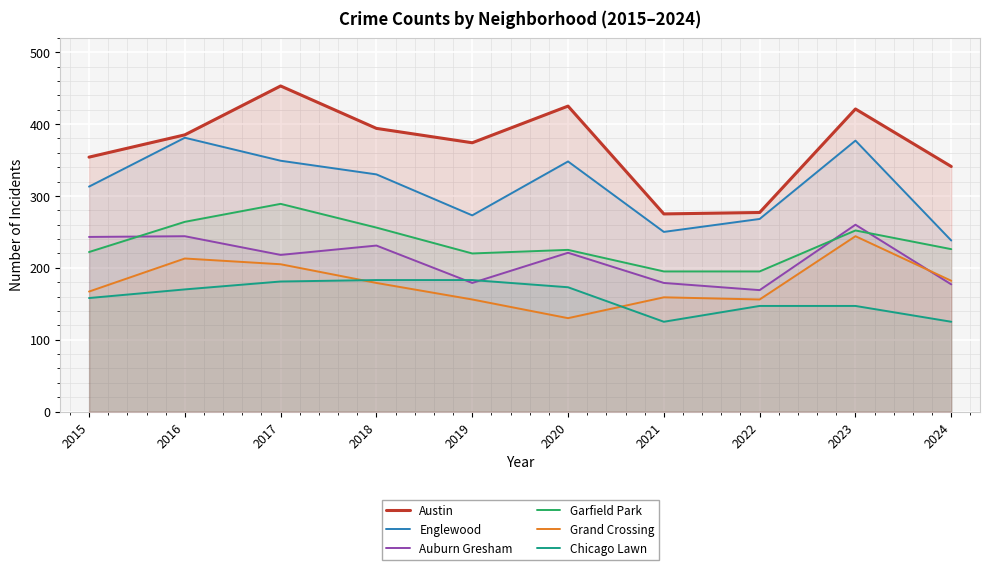

Rank the series at 2021 from lowest to highest value.

Chicago Lawn, Grand Crossing, Auburn Gresham, Garfield Park, Englewood, Austin